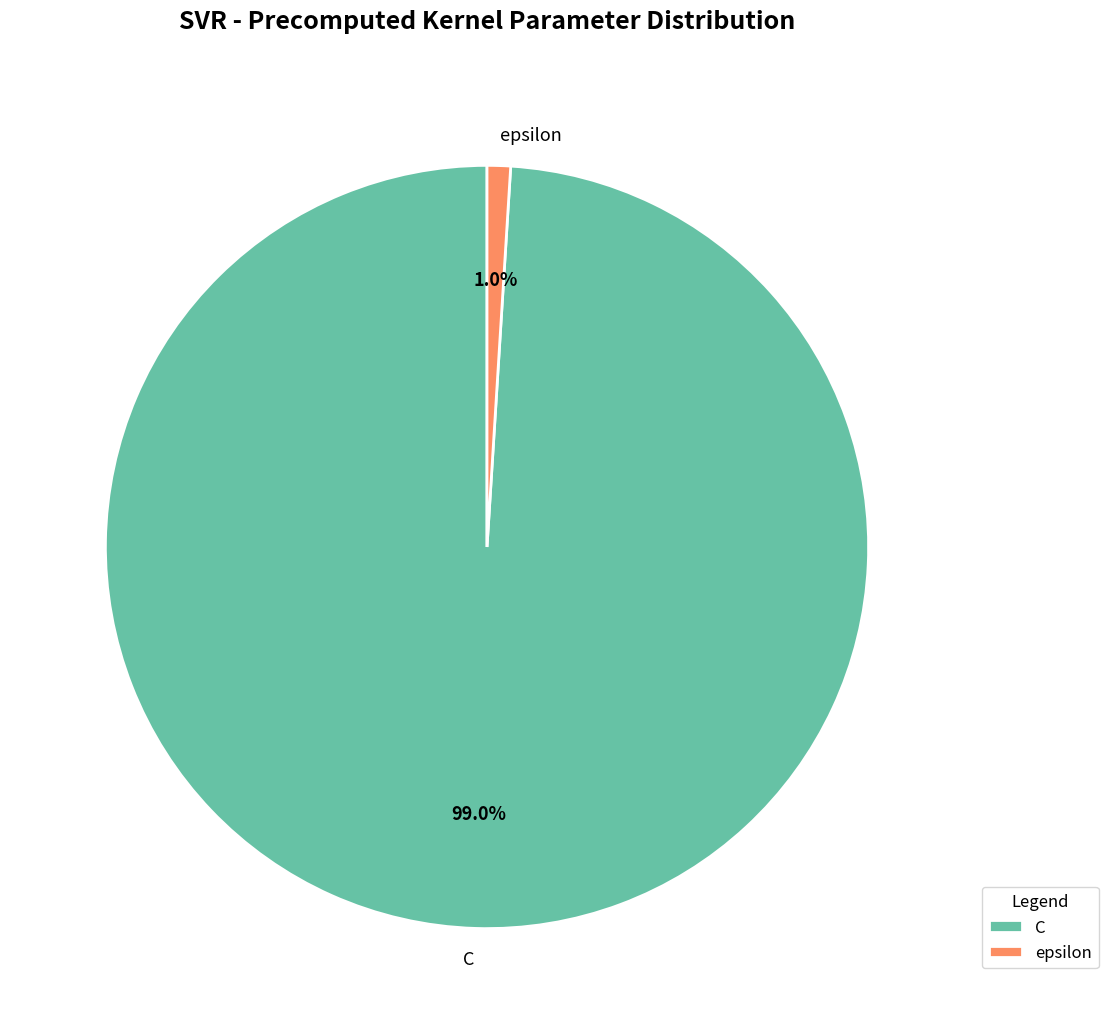

What is the largest slice in the pie chart?

C